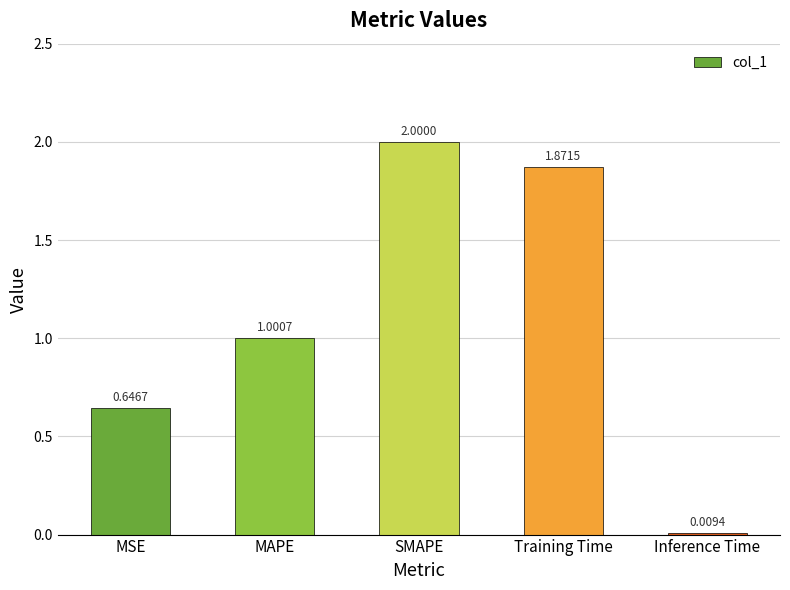

How many values are below 1?

2